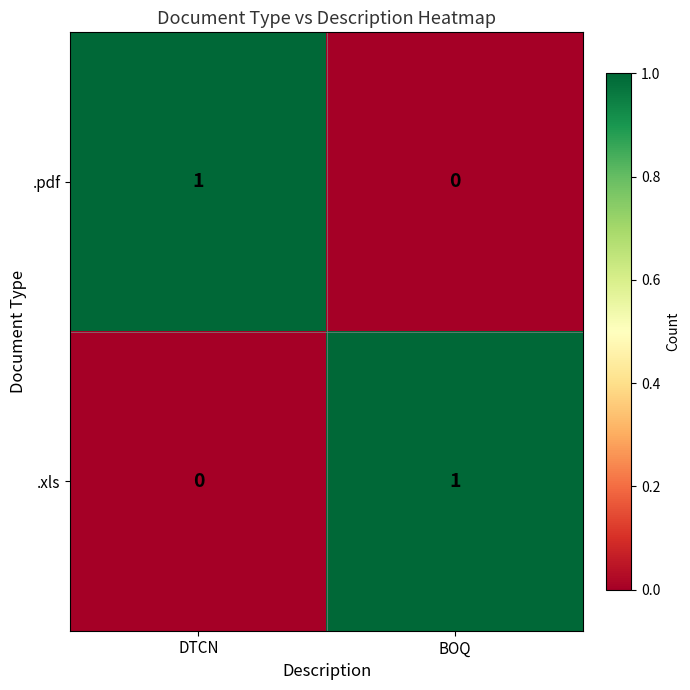

Reading right to left, list all the values displayed in this chart.

.pdf: BOQ=0	DTCN=1
.xls: BOQ=1	DTCN=0